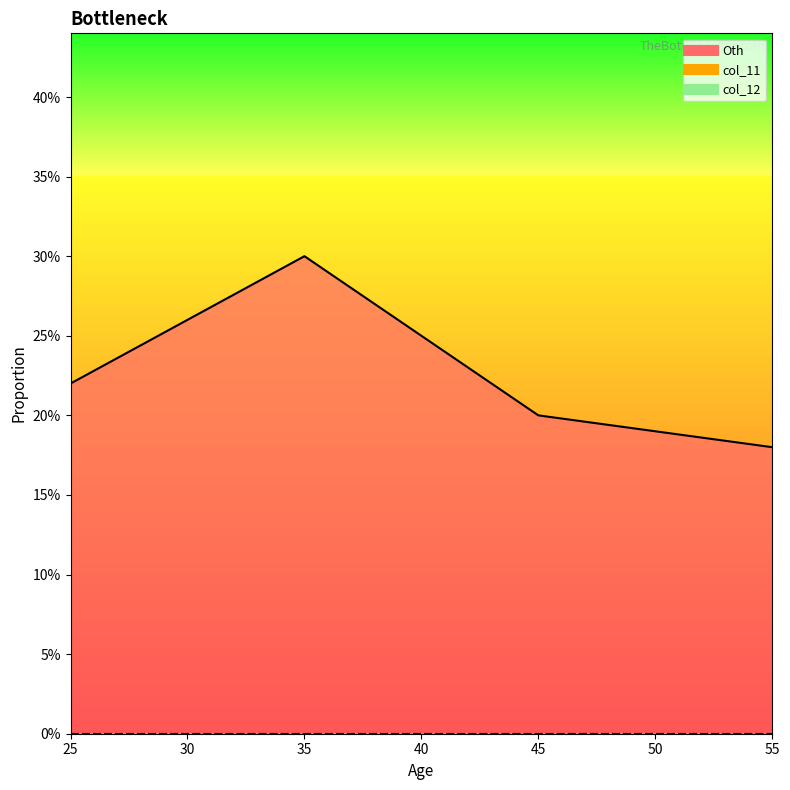

At which label does col_12 reach its minimum?

25